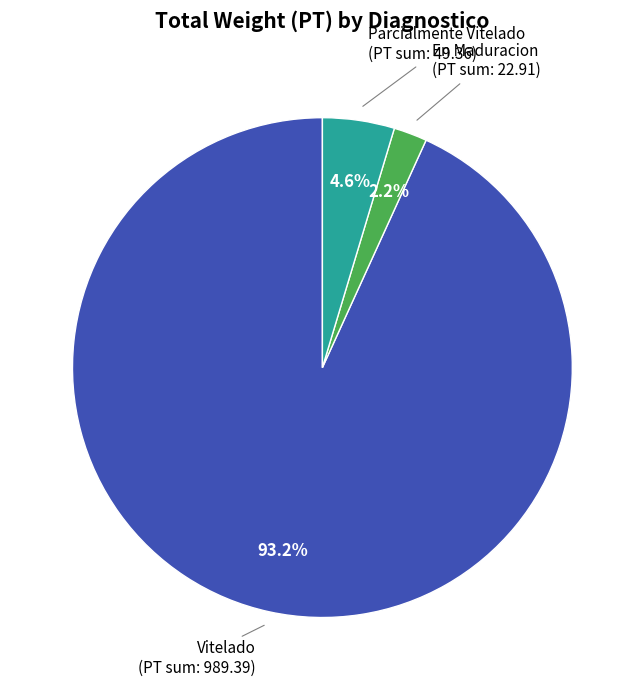

What portion of the pie excludes En Maduracion?

97.8%